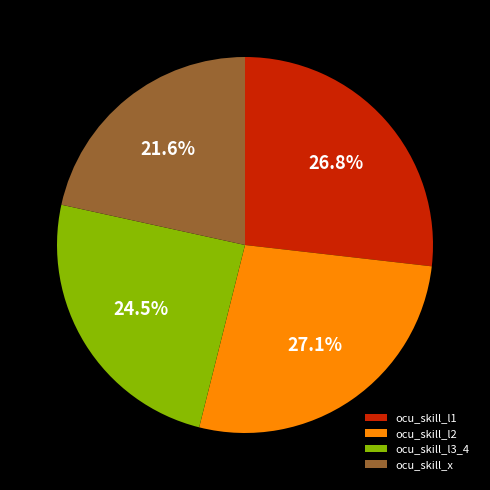

To the nearest percent, what percentage of the pie is ocu_skill_l1?

27%